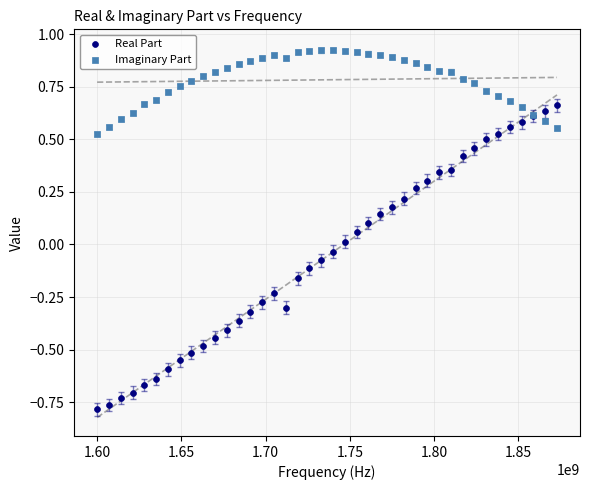

Which series has the largest Y range (max minus min)?

Real Part